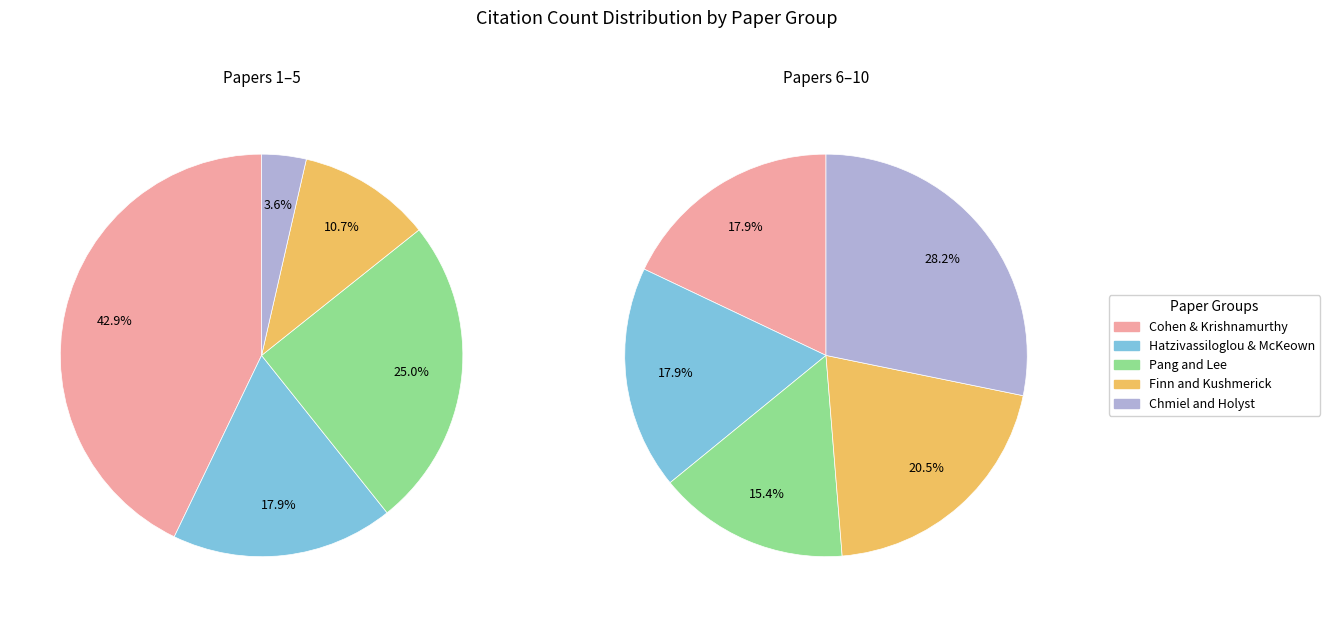

Is it true that Sebastiani (2002) is 2% of the pie?

False